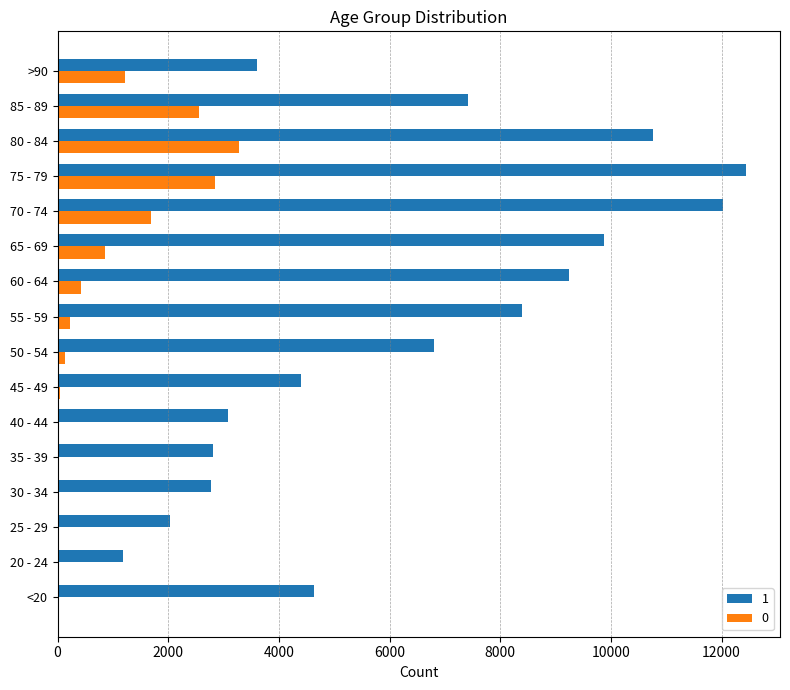

What is the maximum value for 1?

12434